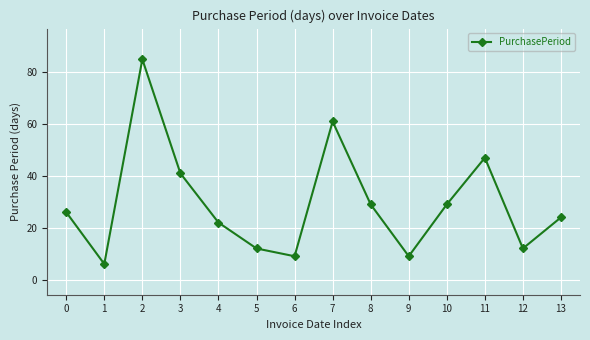

How many distinct data groups are displayed?

1